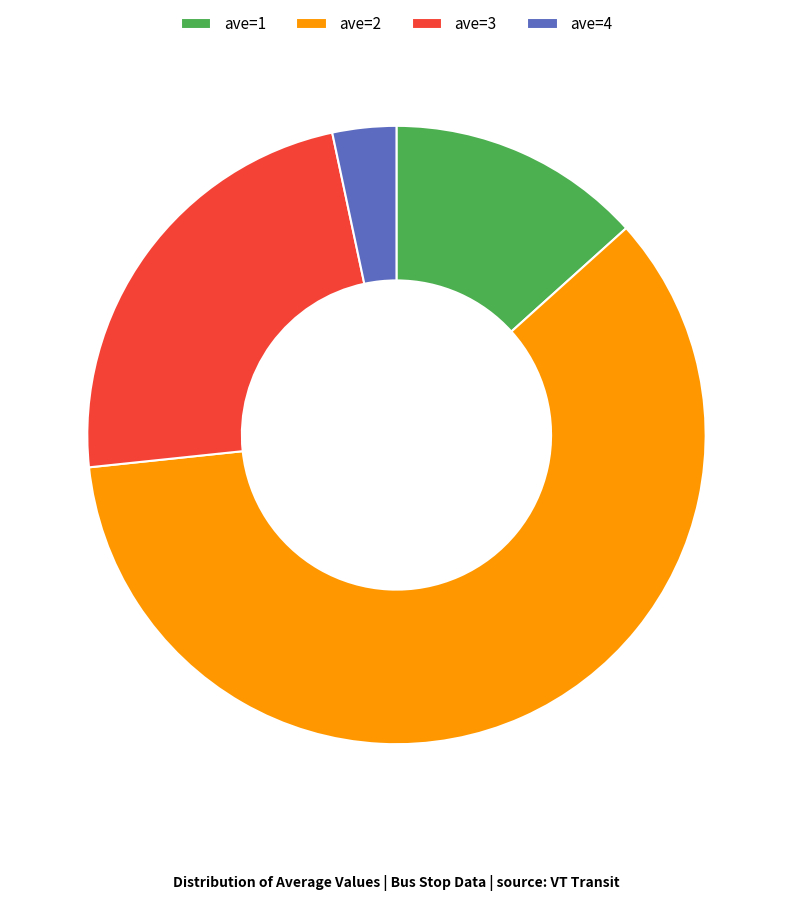

Which category has the smallest portion of the pie?

ave=4